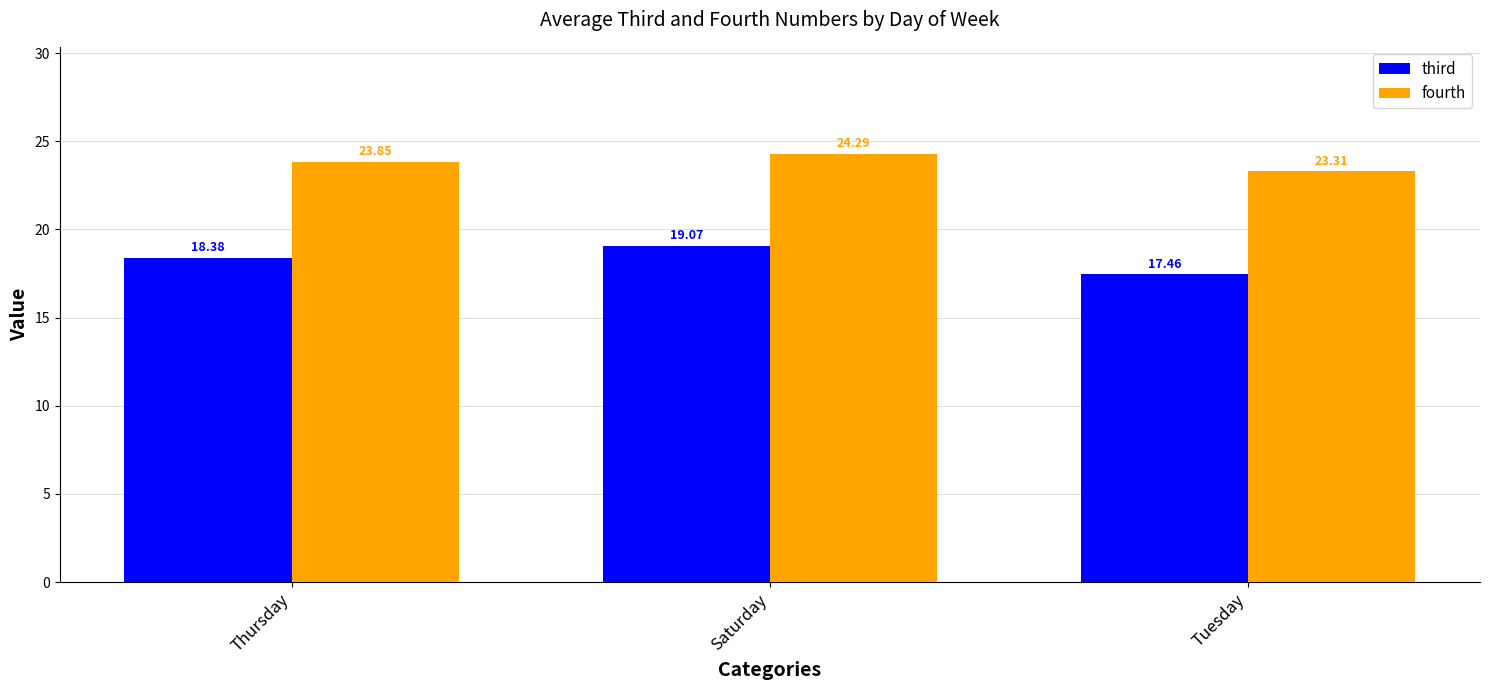

What position from the left is Thursday?

1